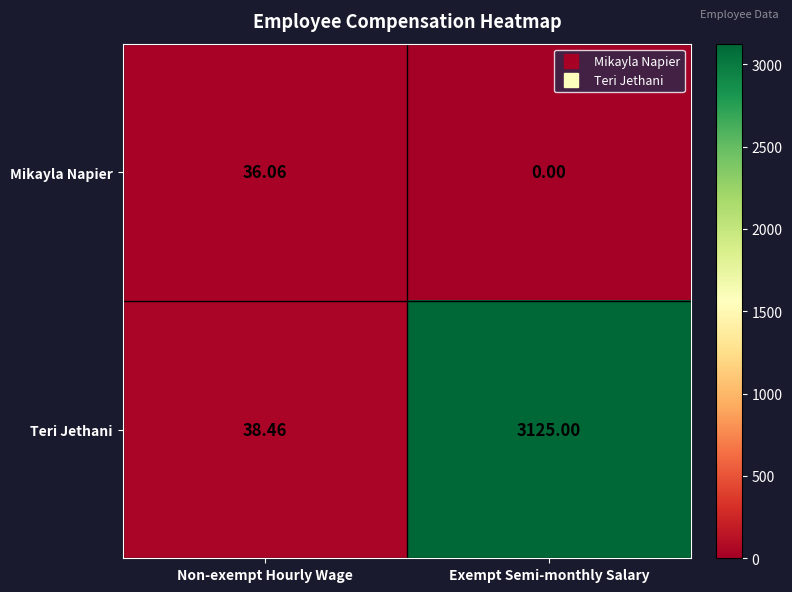

Rank the series at Non-exempt Hourly Wage from lowest to highest value.

Mikayla Napier, Teri Jethani